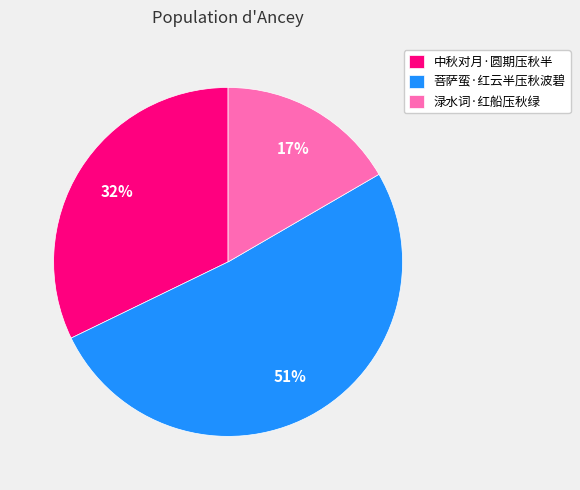

Combined, do 中秋对月·圆期压秋半 and 渌水词·红船压秋绿 account for over 50%?

No